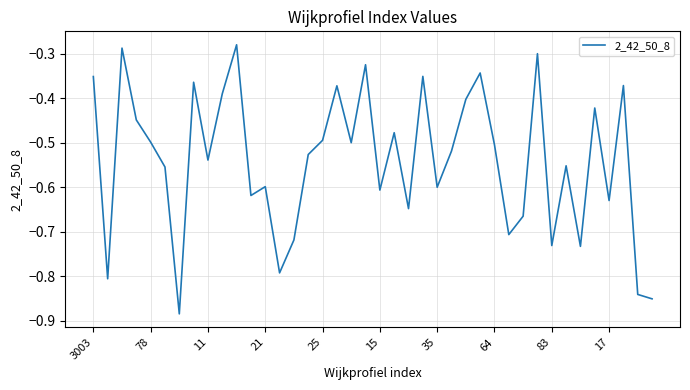

How many lines are shown in the chart?

1